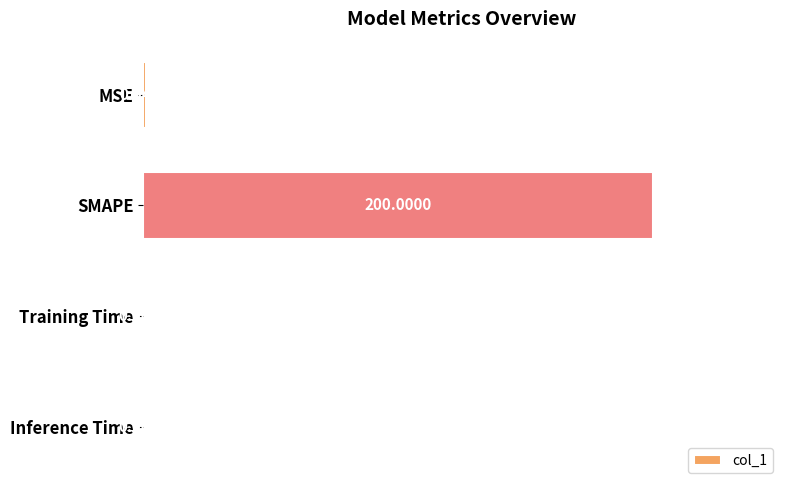

At which category does the chart reach its peak across all series?

SMAPE